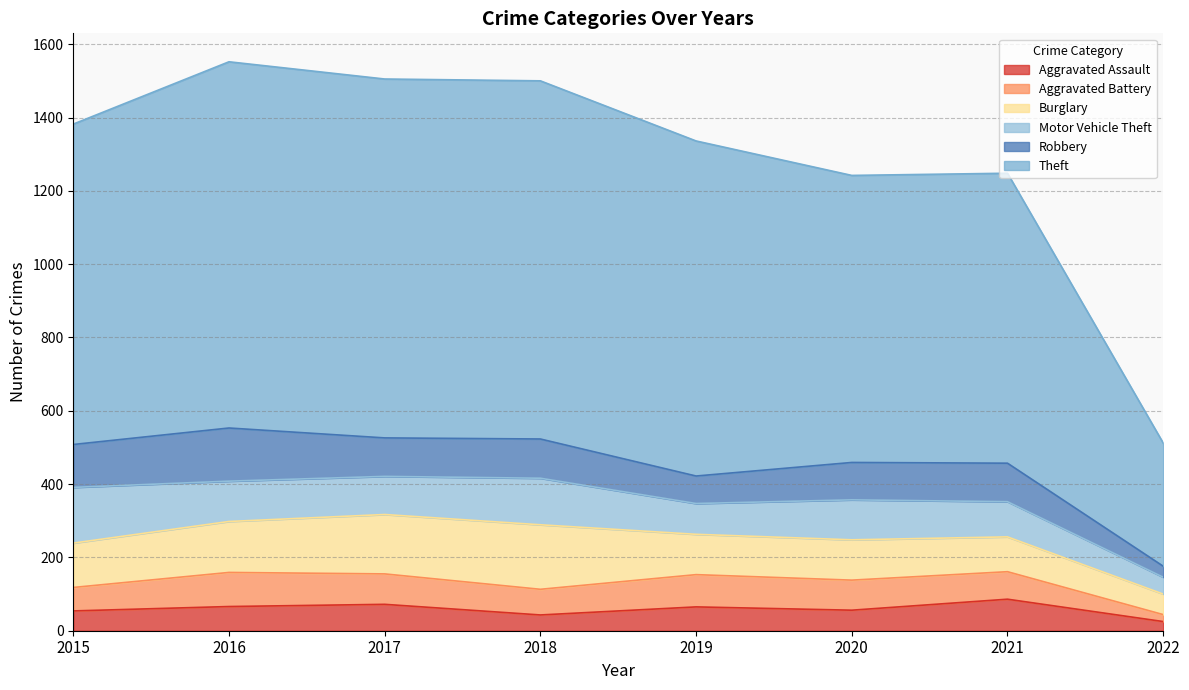

The Motor Vehicle Theft series shows 130 at 2021. True or false?

False